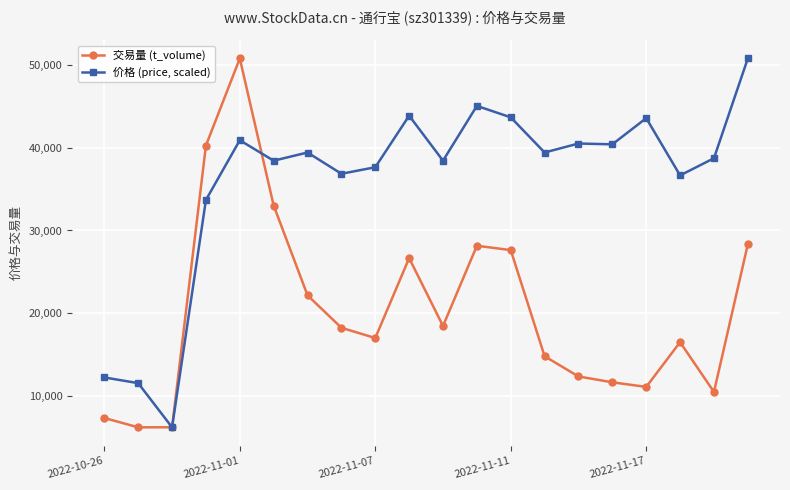

What is the value of the 价格 (price, scaled) point at the 13th from the left?

43695.6